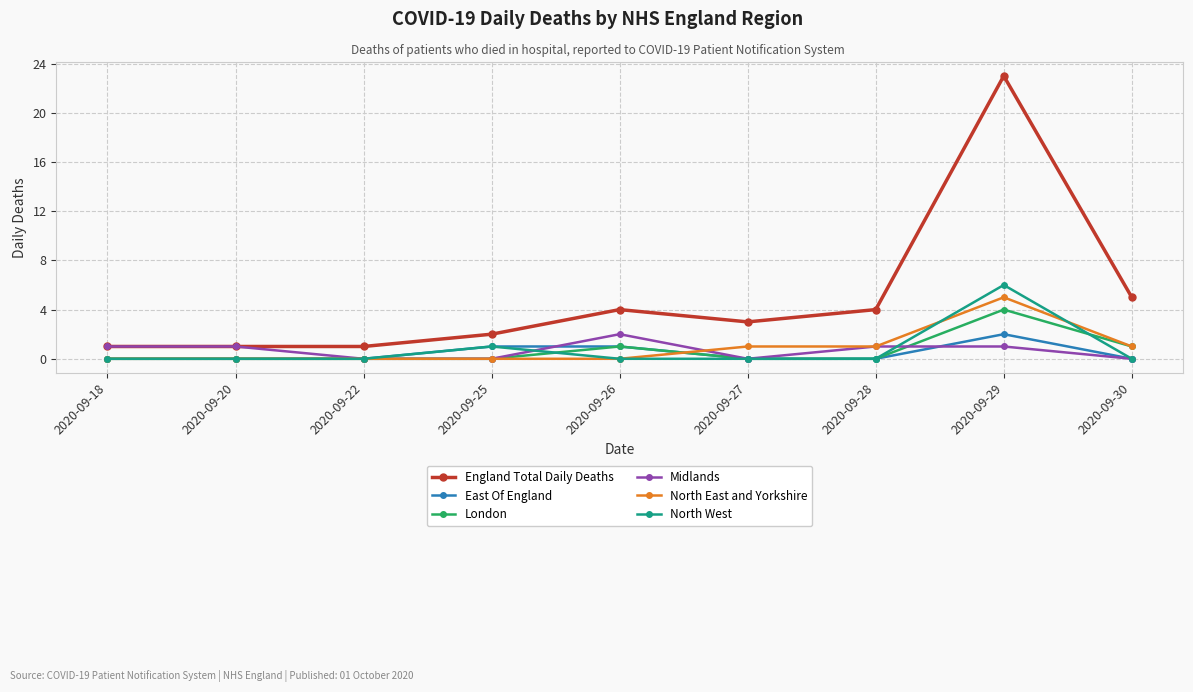

The England Total Daily Deaths series shows 6 at 2020-09-28. True or false?

False